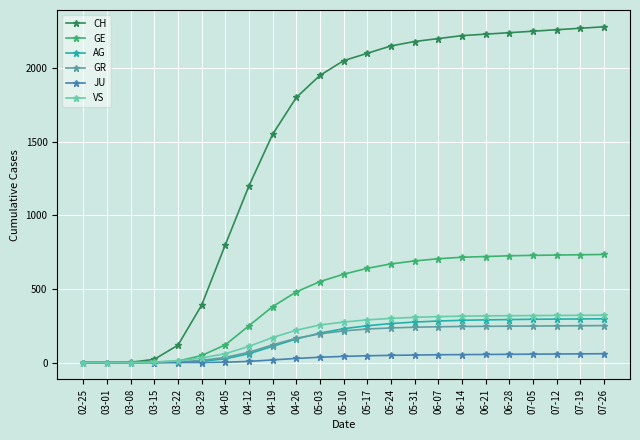

At which label is CH closest to 1140?

04-12